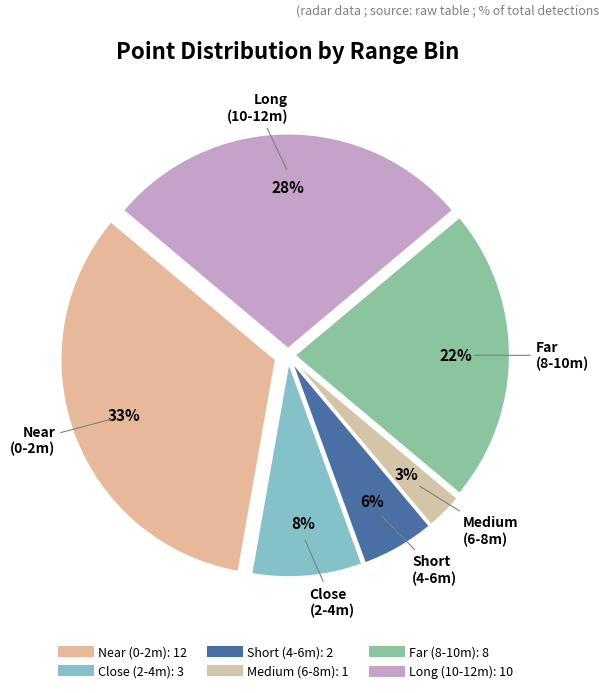

Is there a majority slice in this chart?

No